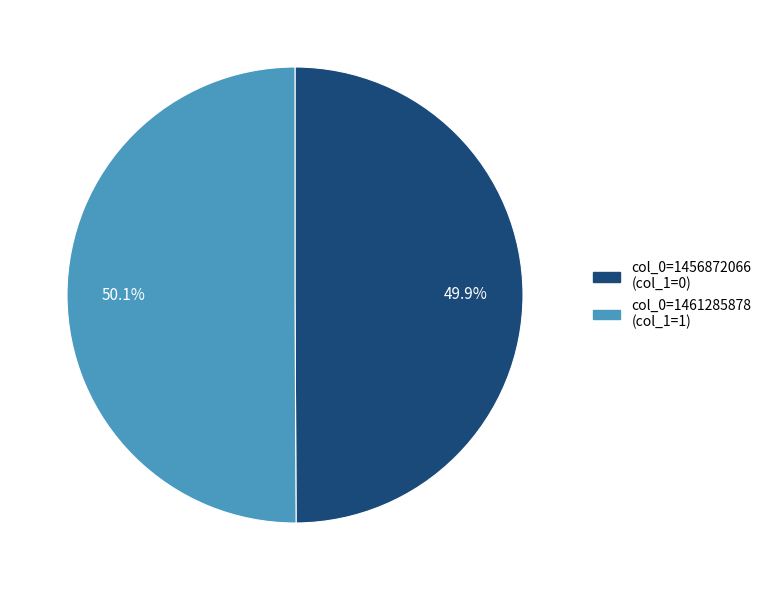

Does any single category account for the majority?

Yes